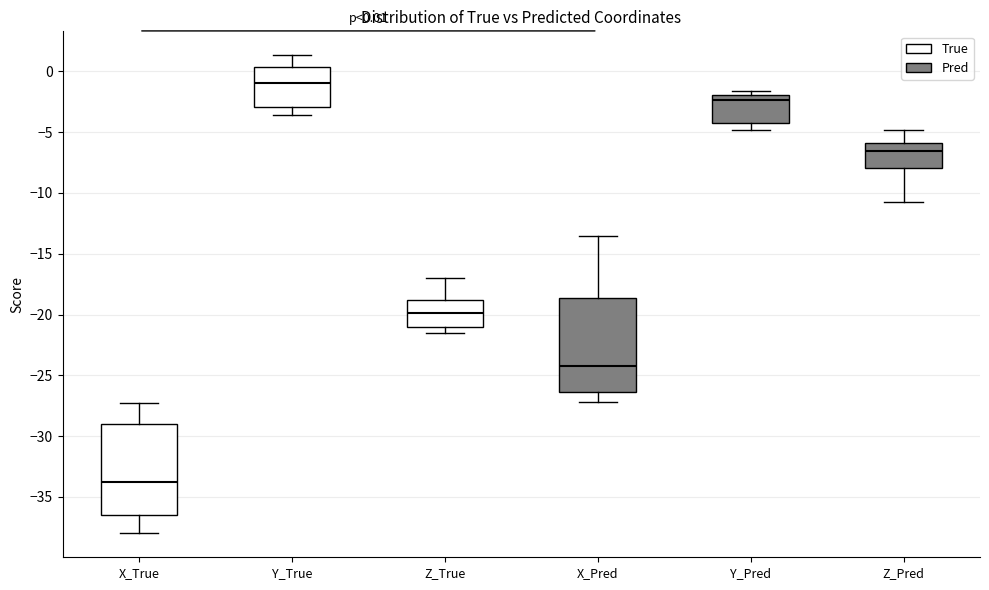

Which box has the lowest median line?

X_True